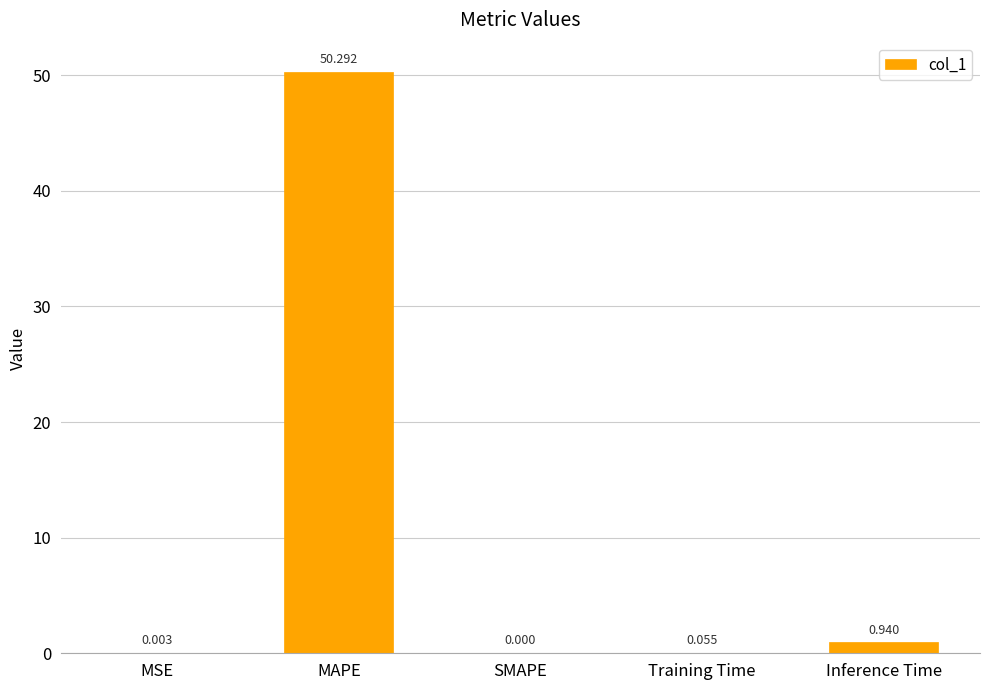

Which has a higher value, Training Time or SMAPE?

Training Time